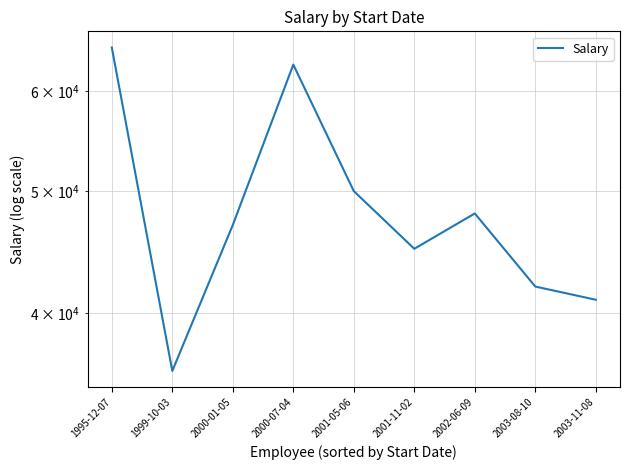

What is the difference between the values at 2002-06-09 and 1995-12-07?

17000